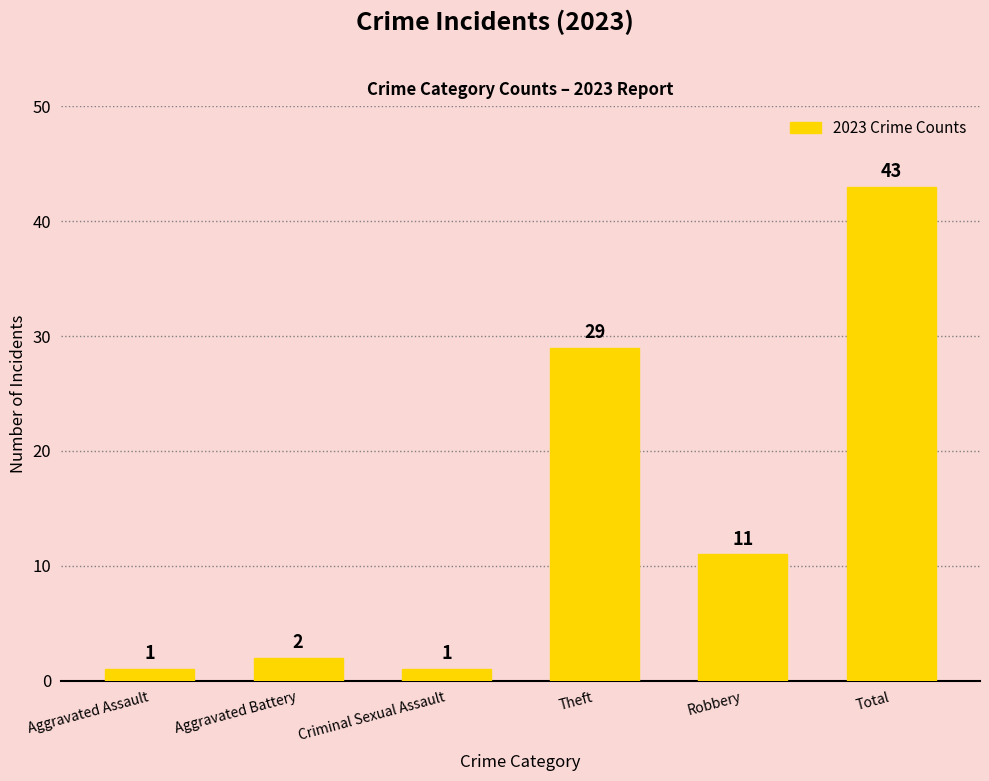

Where is the data nearest to the value 22?

Theft